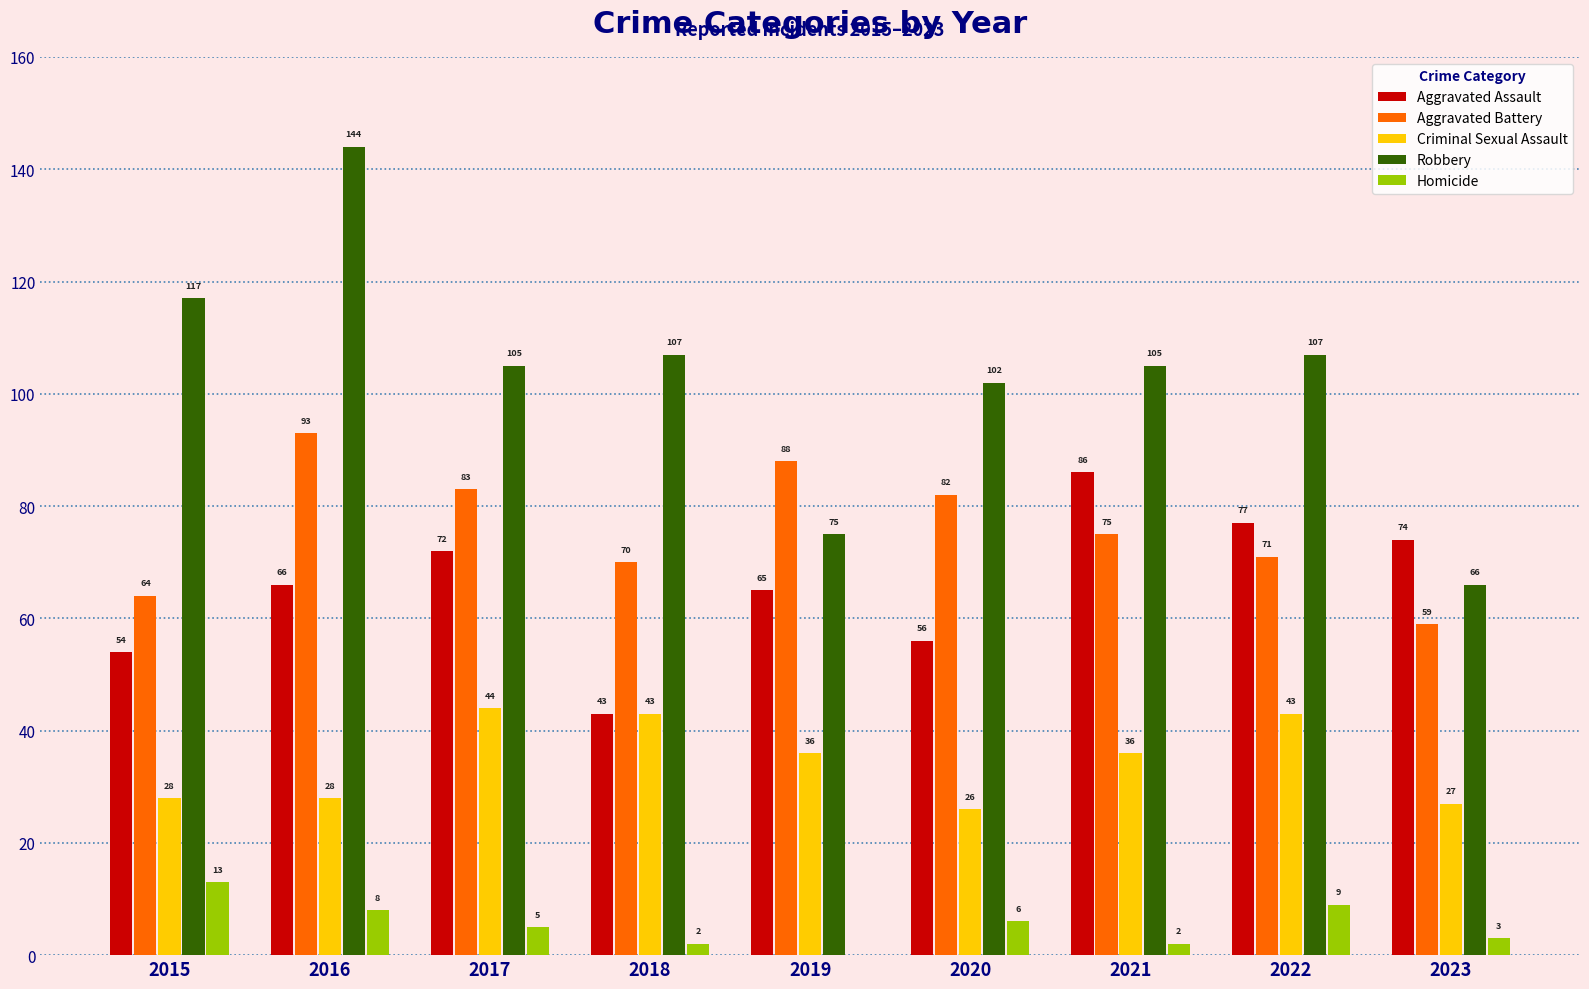

What is the highest value of the Robbery series?

144